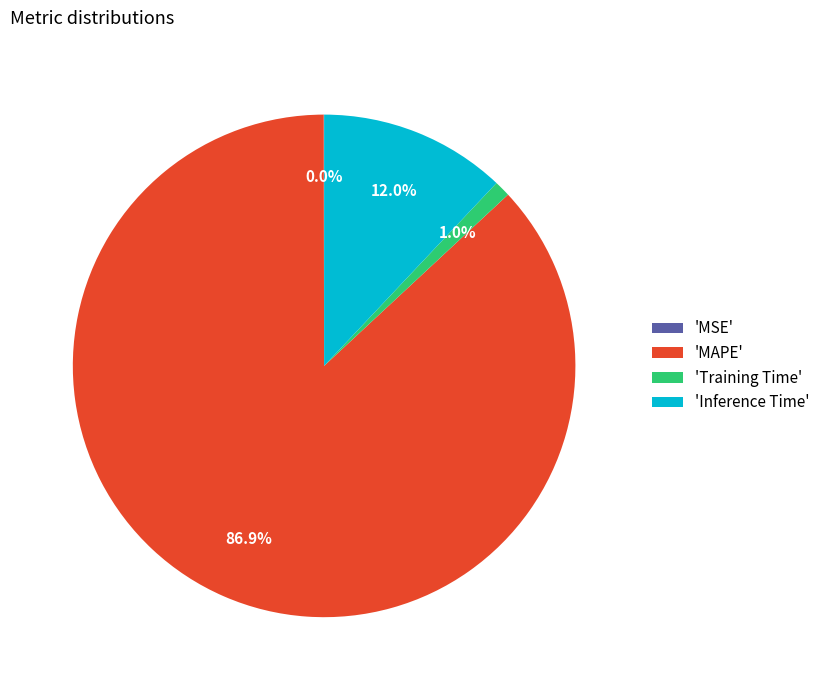

Which slice is the largest?

'MAPE'